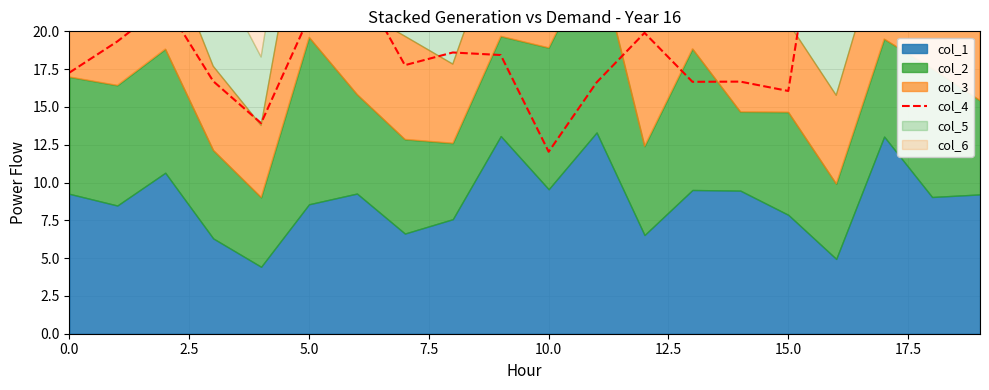

The chart shows a value of 17.8 at 17.5. True or false?

True